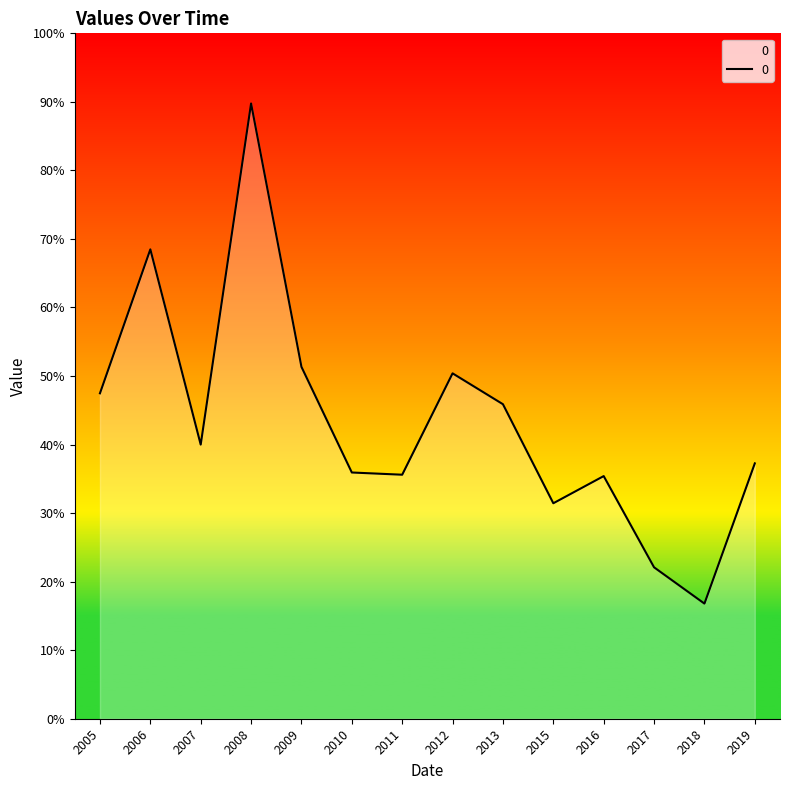

Is it true that the value at 2017 is 68.2?

False